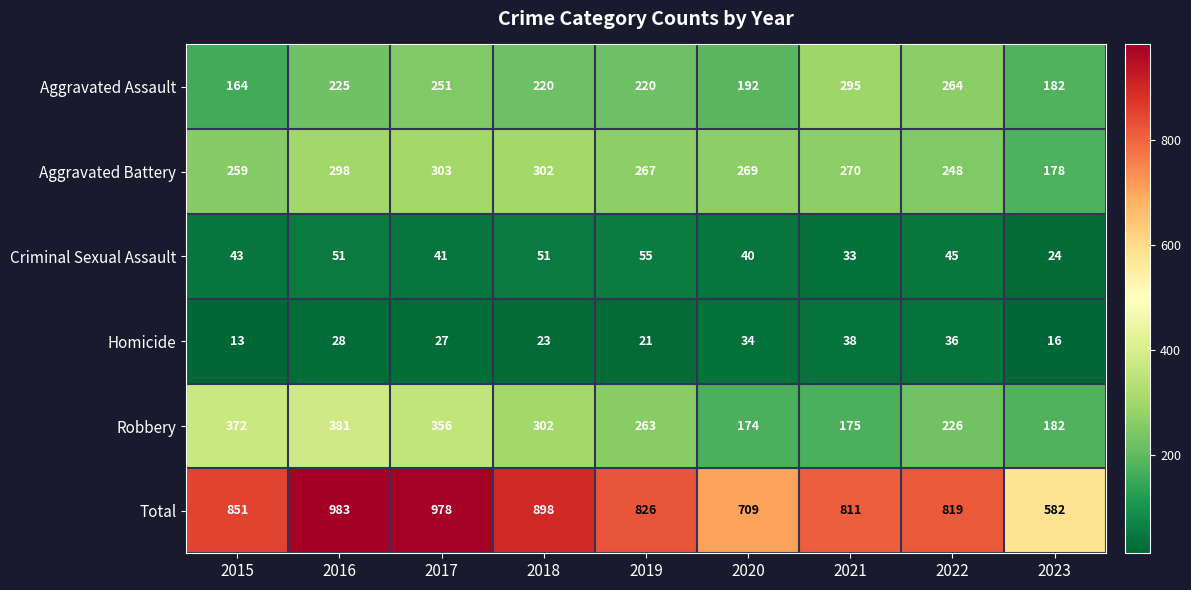

At which category is the sum across all series the highest?

2016